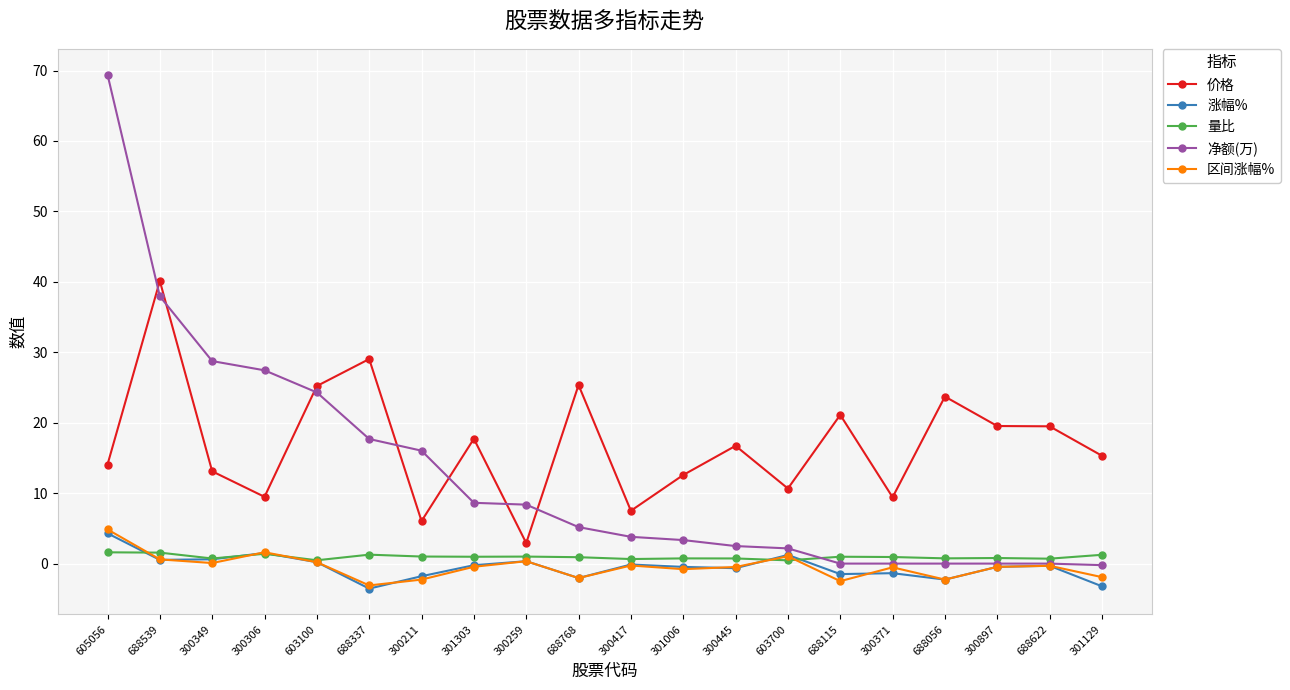

The 净额(万) series shows 7.4 at 603100. True or false?

False